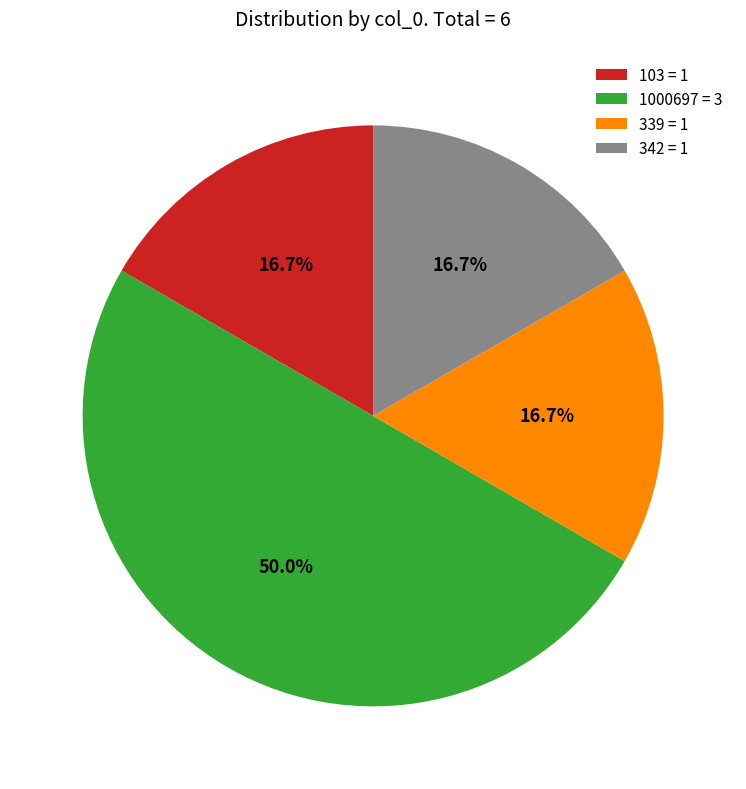

Does 342 = 1 account for over 50% of the chart?

No